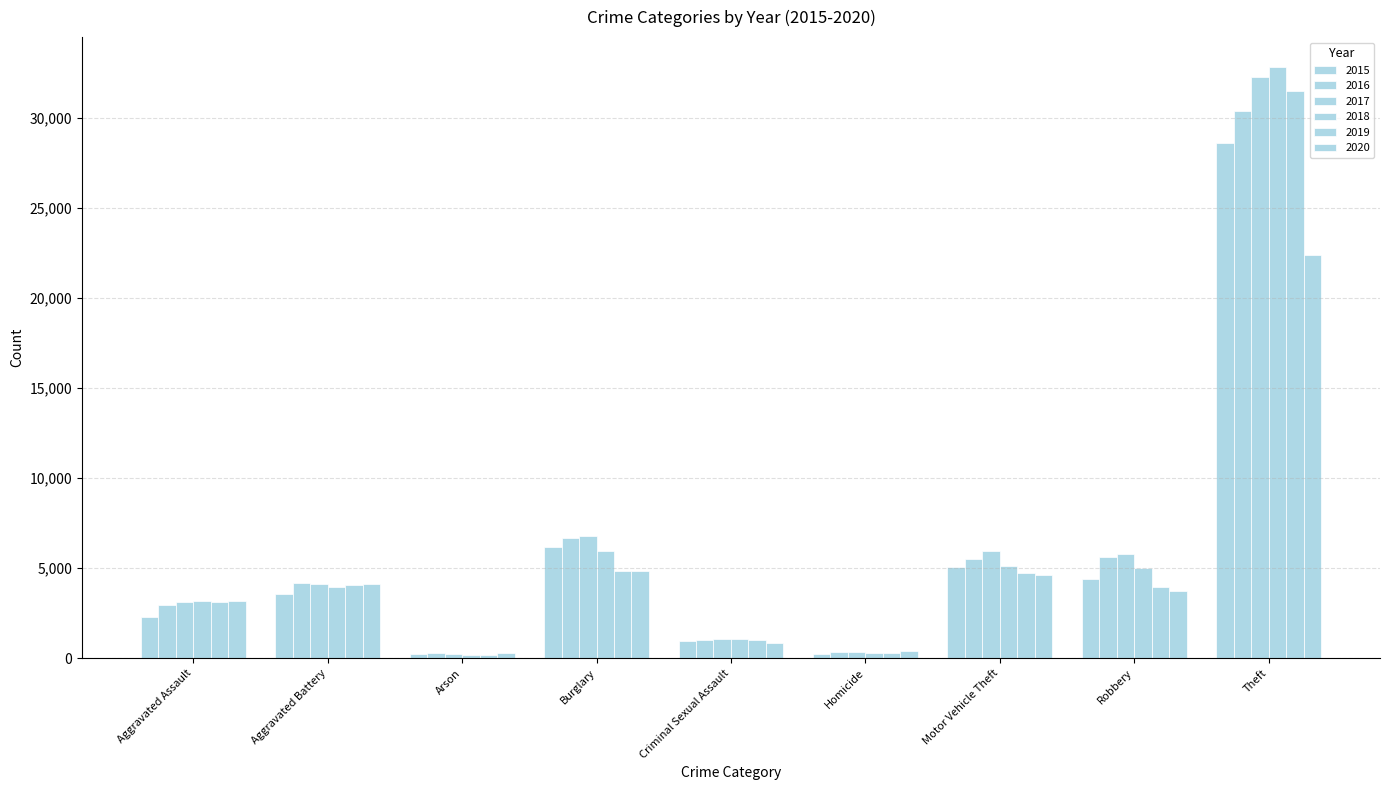

Reading left to right, transcribe all the data shown in this chart.

2015: 2282	3590	222	6162	940	250	5083	4400	28599
2016: 2951	4170	281	6699	1016	358	5498	5644	30396
2017: 3100	4123	249	6817	1072	365	5948	5799	32266
2018: 3194	3932	187	5961	1059	290	5127	5010	32856
2019: 3139	4061	182	4845	1025	268	4757	3970	31509
2020: 3195	4152	289	4850	822	402	4611	3748	22380